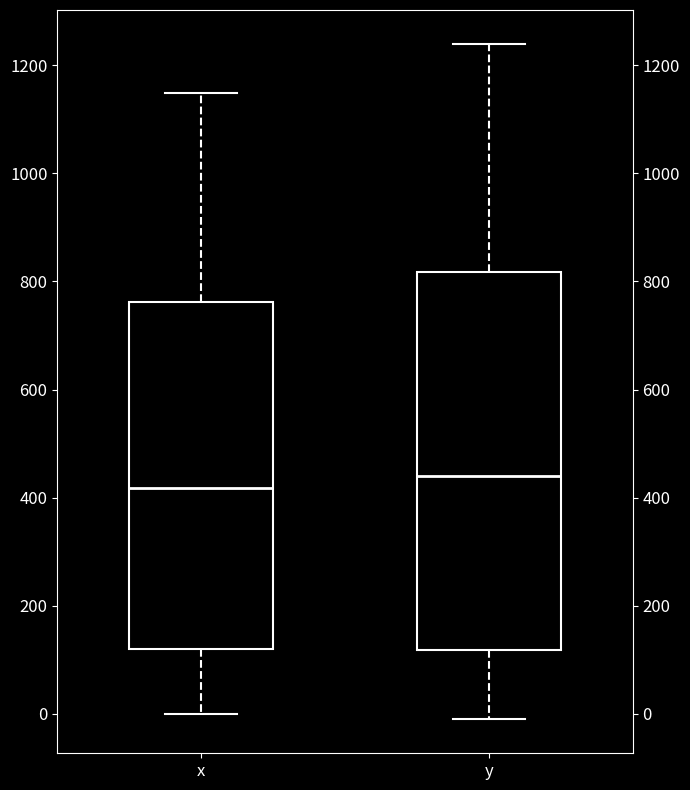

Reading left to right, read every box against the y-axis: the position of its median line, the range the box covers, and the ends of its whiskers. The values are not printed on the chart, so give them approximately, as read against the axis.

x: median 420, box 120 to 760, whiskers 0 to 1140
y: median 440, box 120 to 820, whiskers -20 to 1240